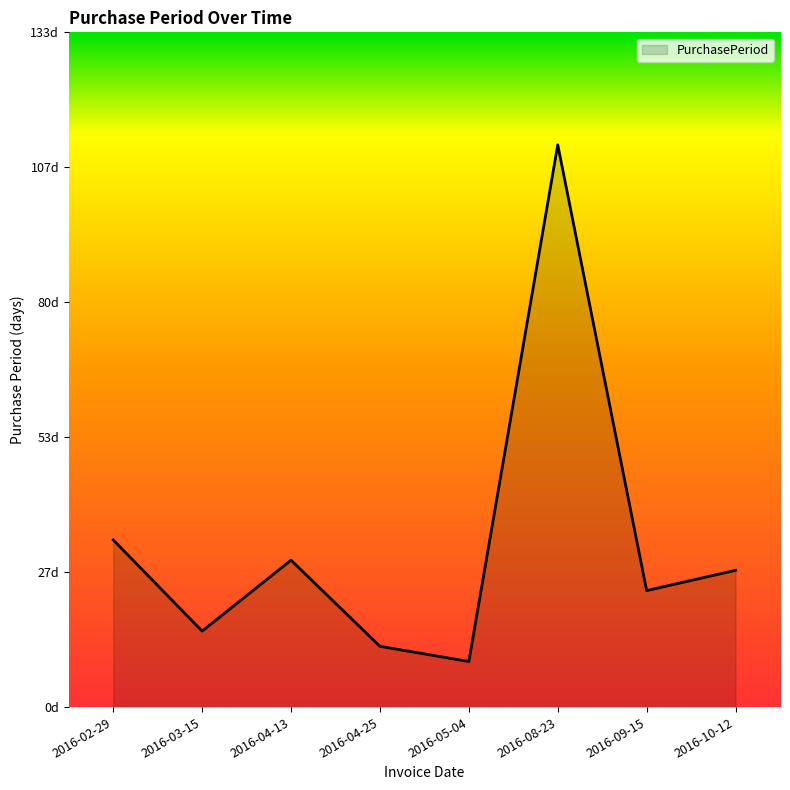

Where is the data nearest to the value 60?

2016-02-29